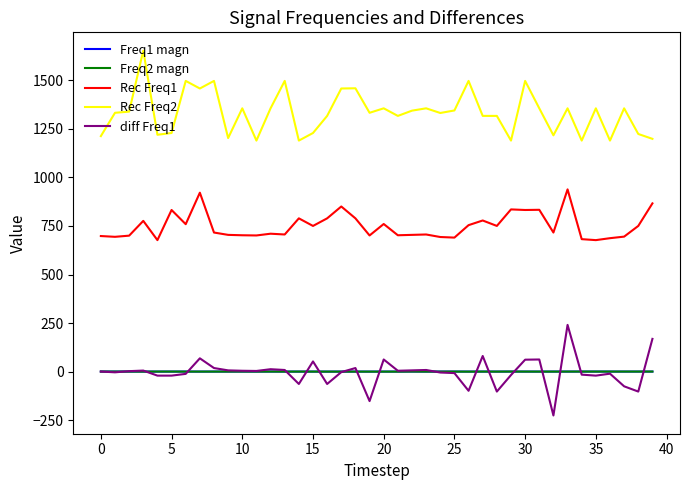

What are all the series names shown in the legend?

Freq1 magn, Freq2 magn, Rec Freq1, Rec Freq2, diff Freq1